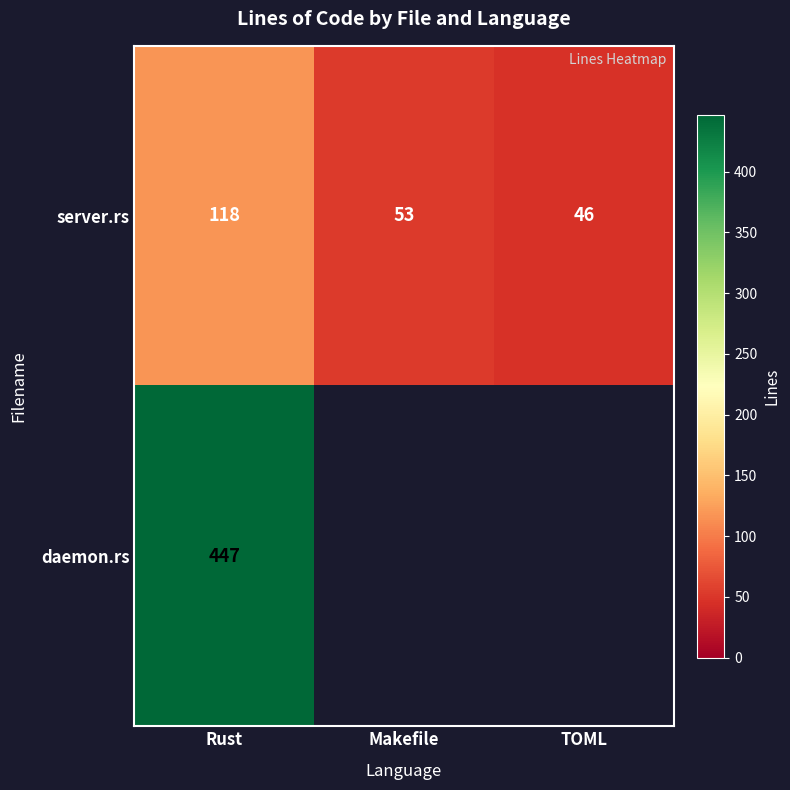

What is the minimum value shown in the chart?

46.0